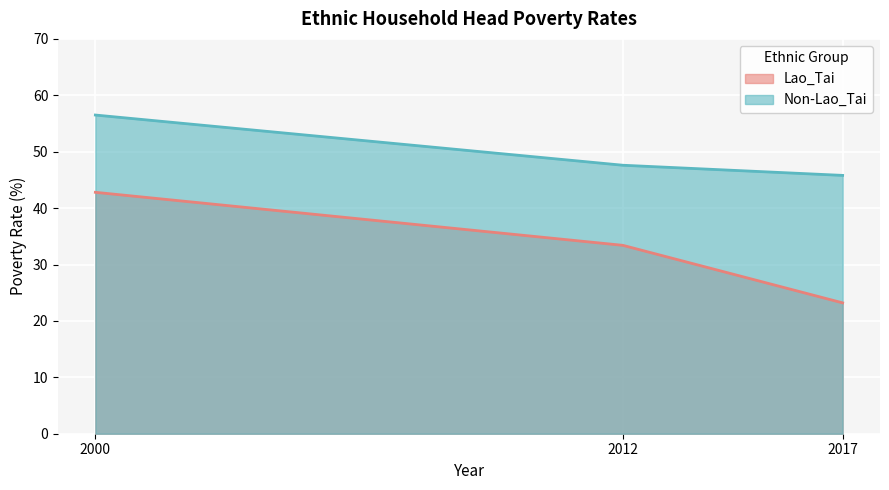

How many values in the Non-Lao_Tai series exceed 47?

2